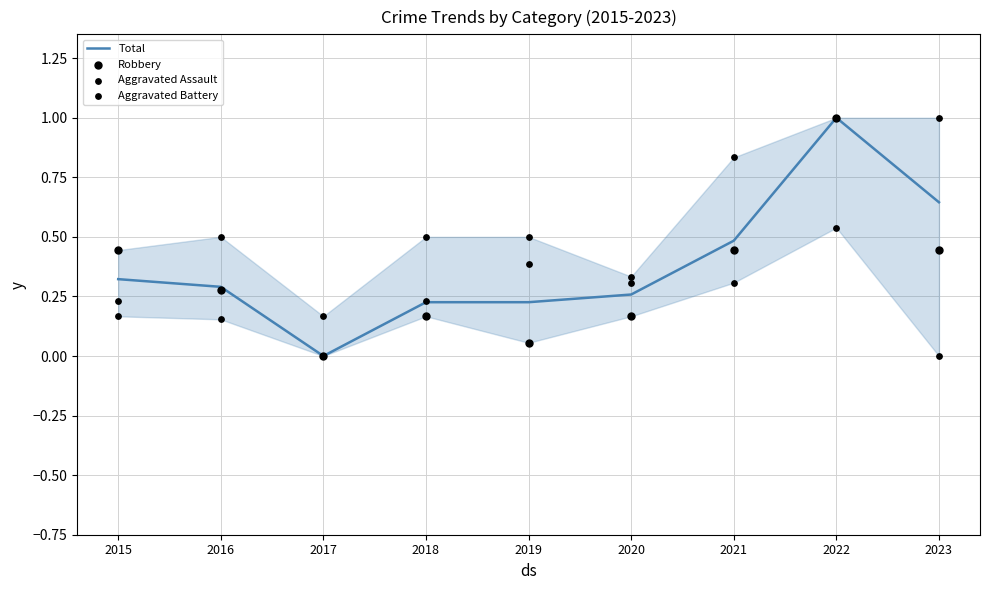

What are all the series names shown in the legend?

Total, Robbery, Aggravated Assault, Aggravated Battery